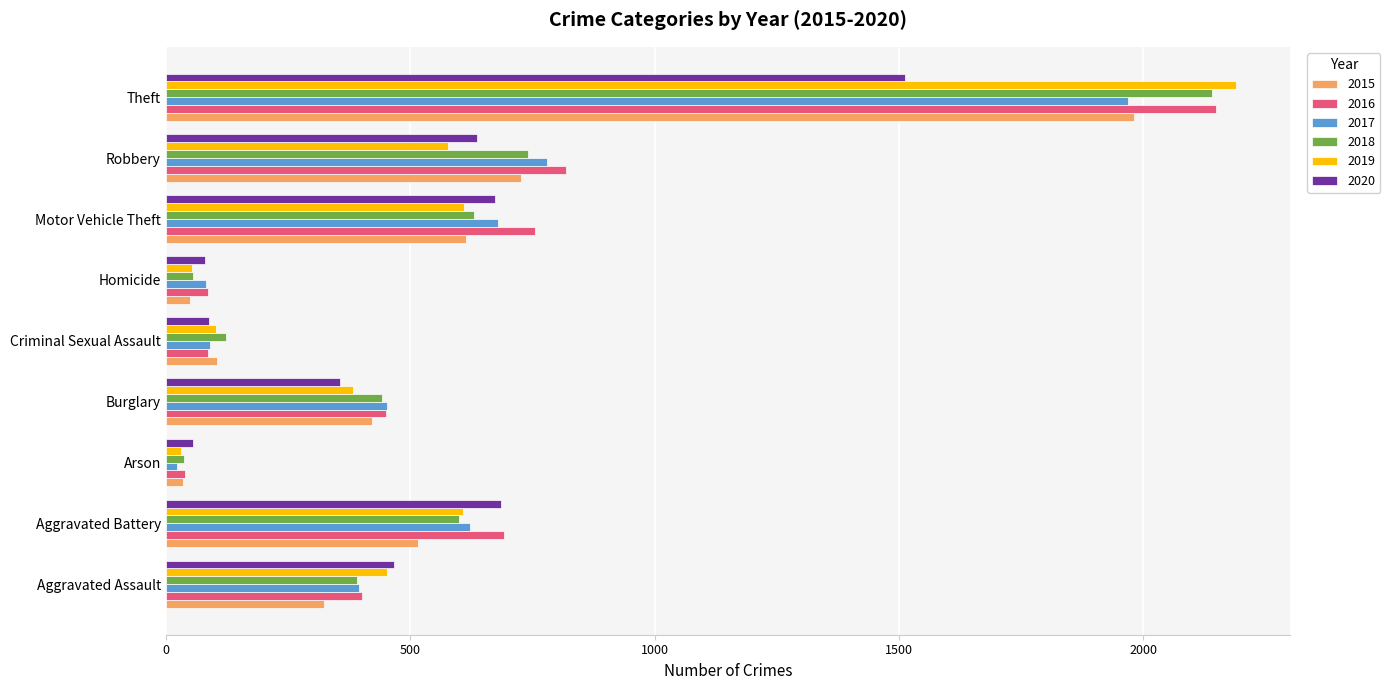

The 2016 series shows 661 at Theft. True or false?

False